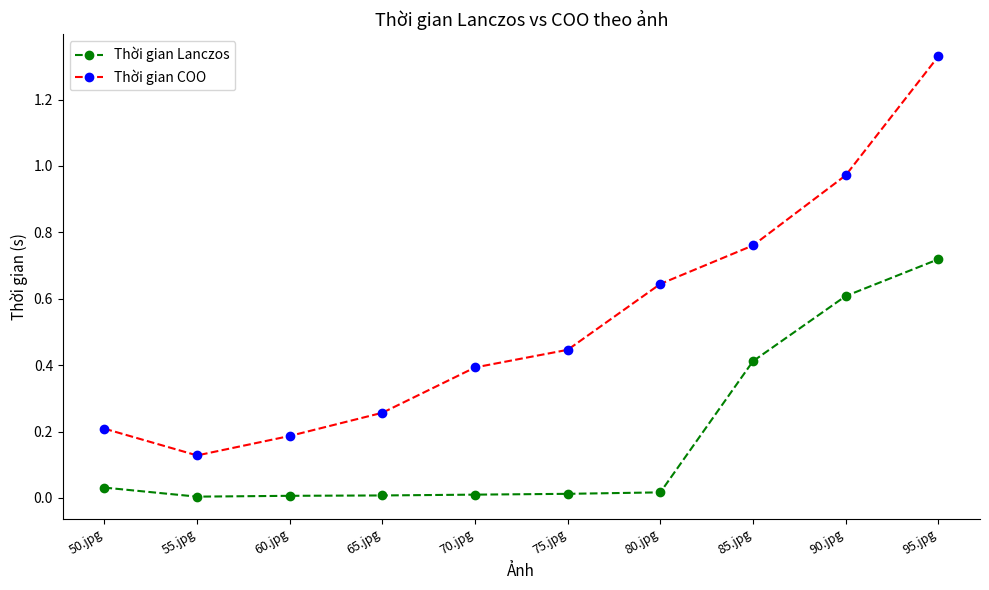

Which category has the highest value across all series?

95.jpg